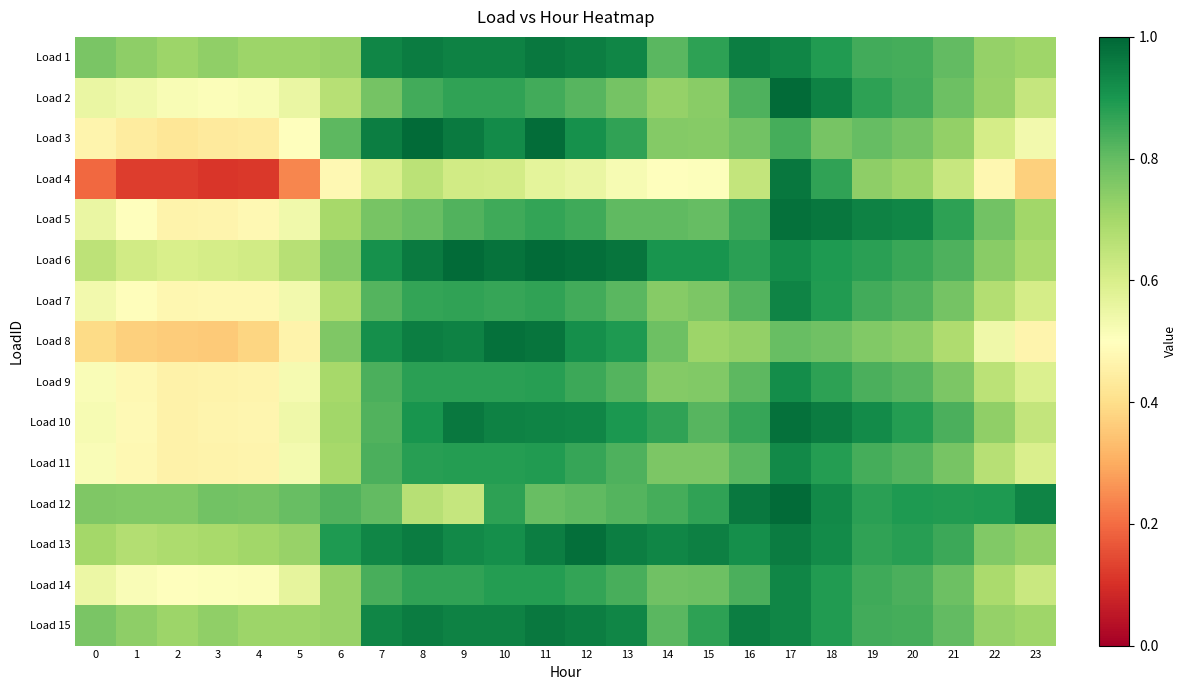

At 20, list the series in order from largest to smallest.

Load 5, Load 12, Load 10, Load 13, Load 6, Load 2, Load 1, Load 15, Load 14, Load 7, Load 11, Load 9, Load 3, Load 8, Load 4